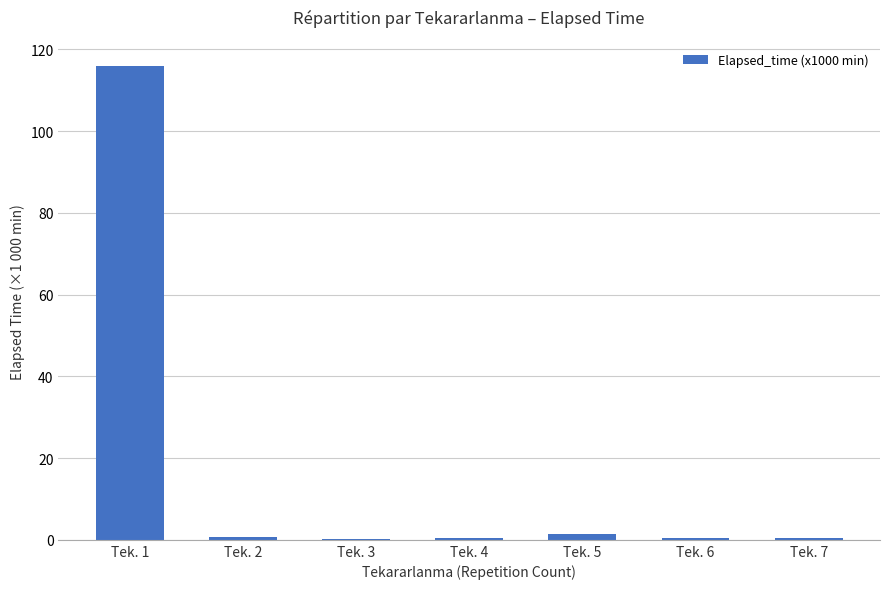

What is the sum of all values?

119.8